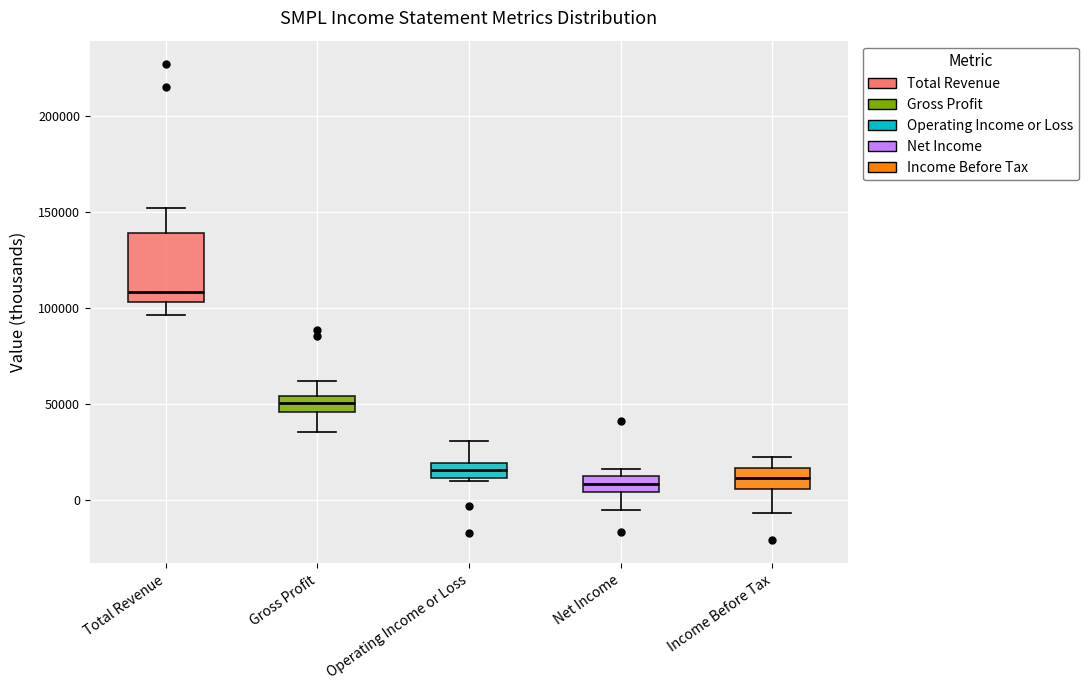

Reading left to right, read every box against the y-axis: the position of its median line, the range the box covers, and the ends of its whiskers. The values are not printed on the chart, so give them approximately, as read against the axis.

Total Revenue: median 110000, box 105000 to 140000, whiskers 95000 to 150000
Gross Profit: median 50000, box 45000 to 55000, whiskers 35000 to 60000
Operating Income or Loss: median 15000, box 10000 to 20000, whiskers 10000 (just below the box's lower edge) to 30000
Net Income: median 10000, box 5000 to 15000, whiskers -5000 to 15000 (just above the box's upper edge)
Income Before Tax: median 10000, box 5000 to 15000, whiskers -5000 to 25000